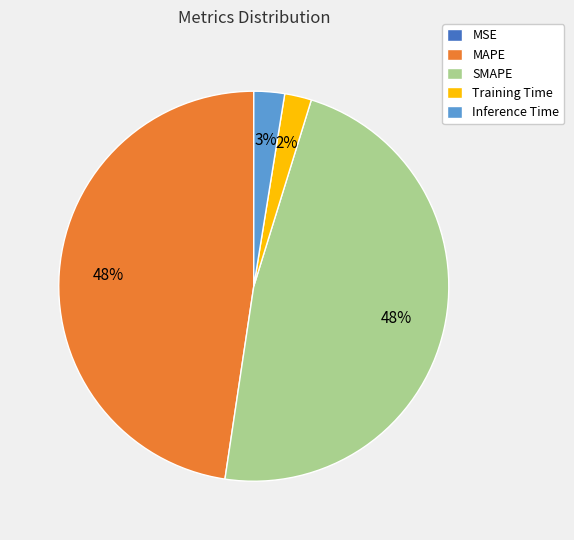

Is Training Time the majority of the pie?

No